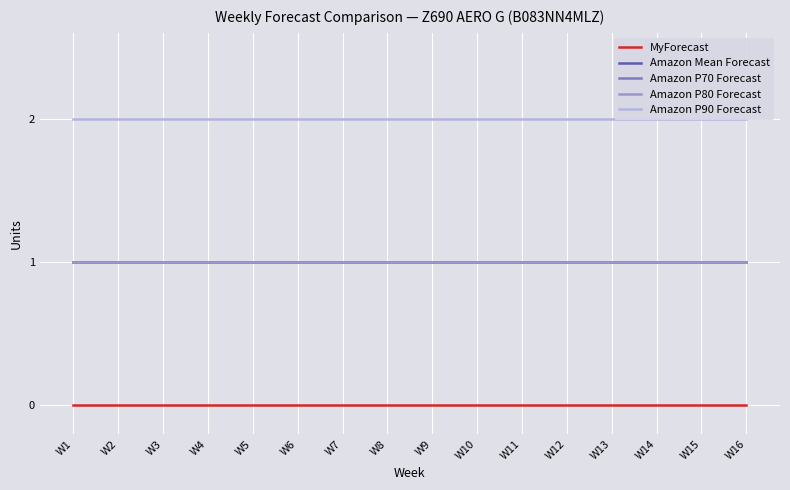

What are all the series names shown in the legend?

MyForecast, Amazon Mean Forecast, Amazon P70 Forecast, Amazon P80 Forecast, Amazon P90 Forecast